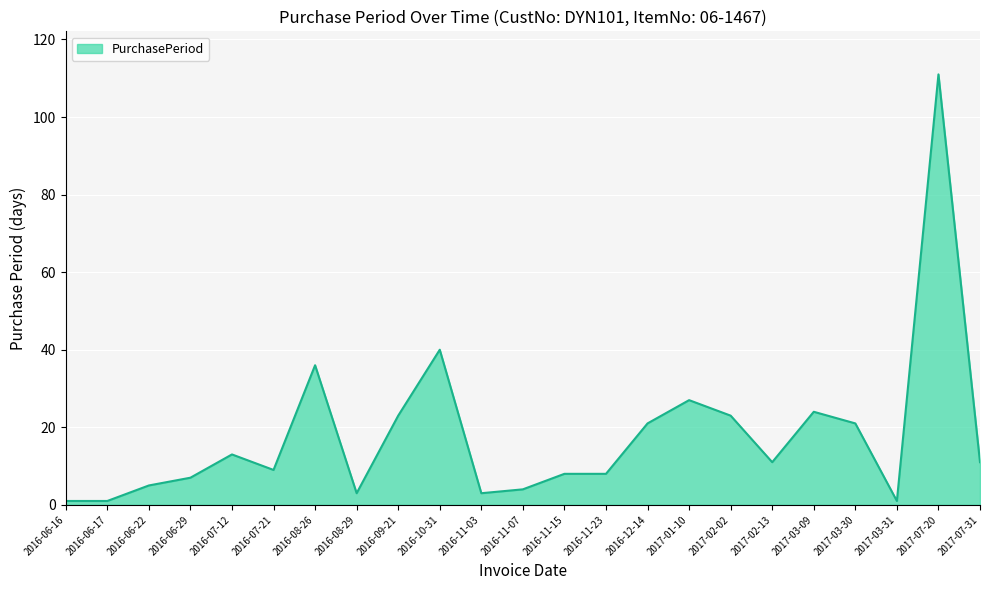

What is the sum of all values?

411